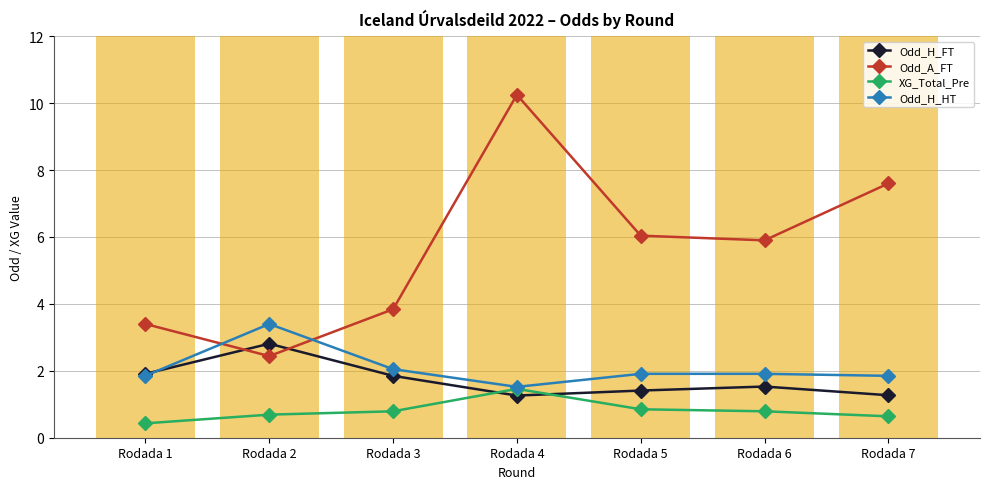

At which category is the sum across all series the highest?

Rodada 4